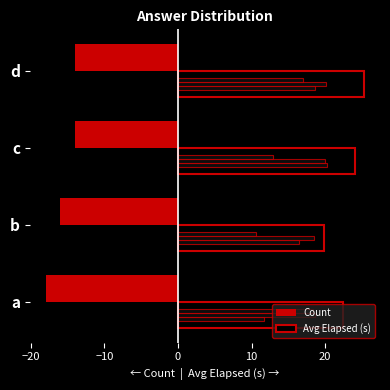

Does the chart contain any negative values?

Yes